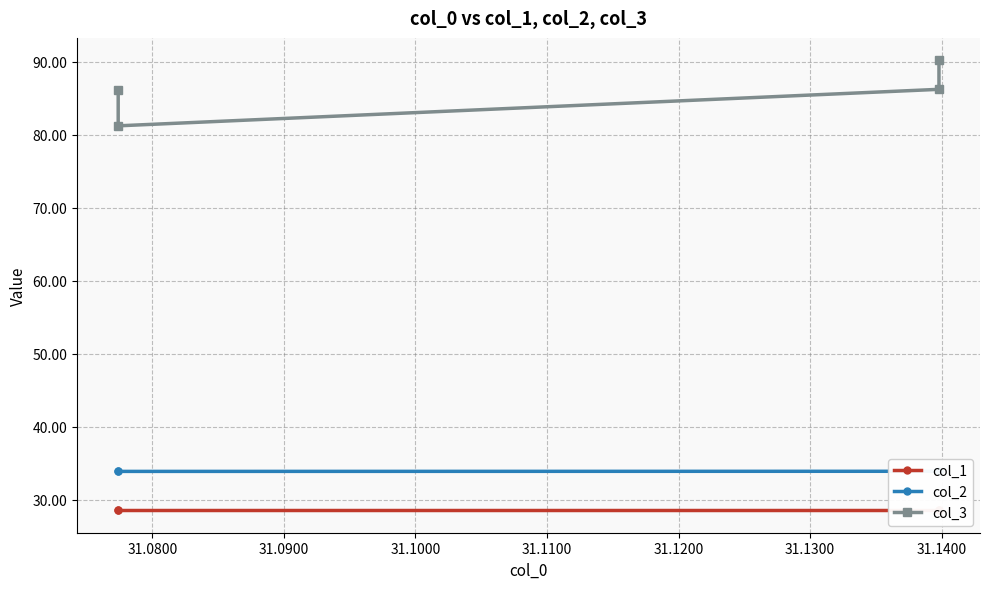

Does the chart display data point markers on the line(s)?

Yes